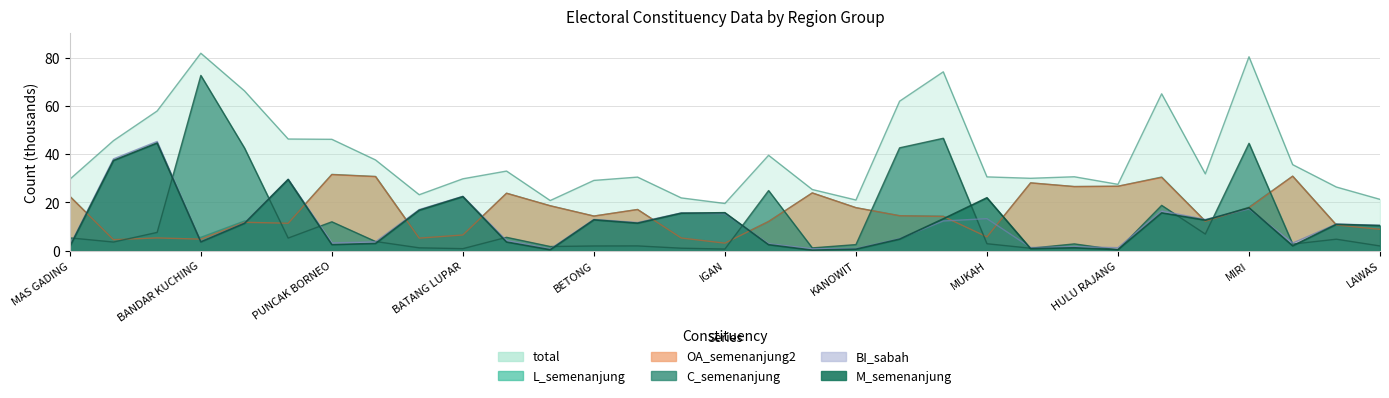

What is the sum of the M_semenanjung values at LANANG and KANOWIT?

5.4